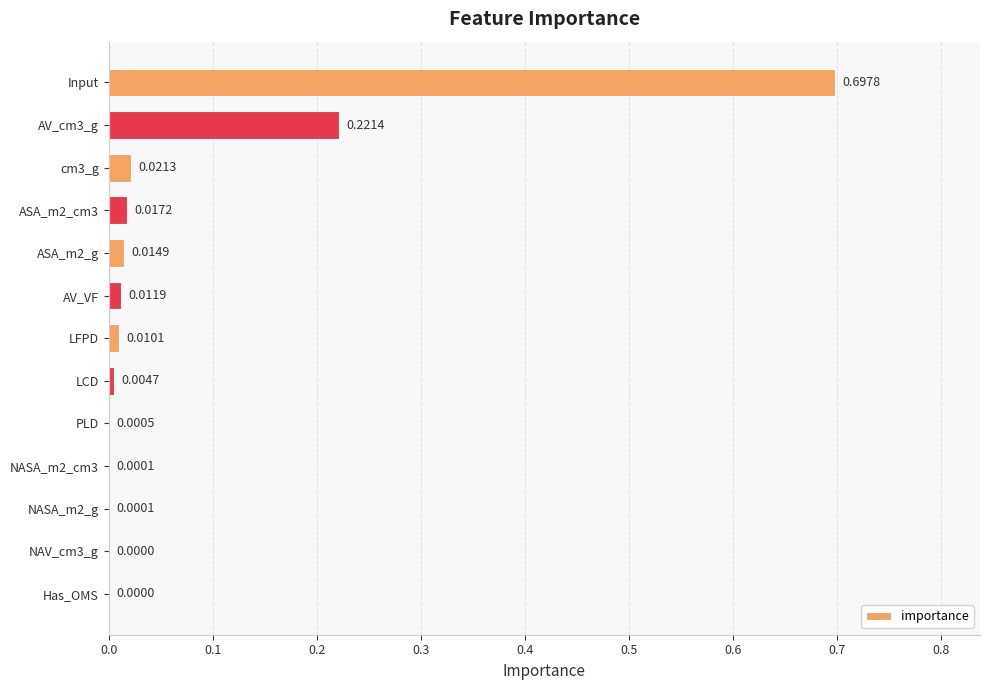

What is the sum of all values?

1.0